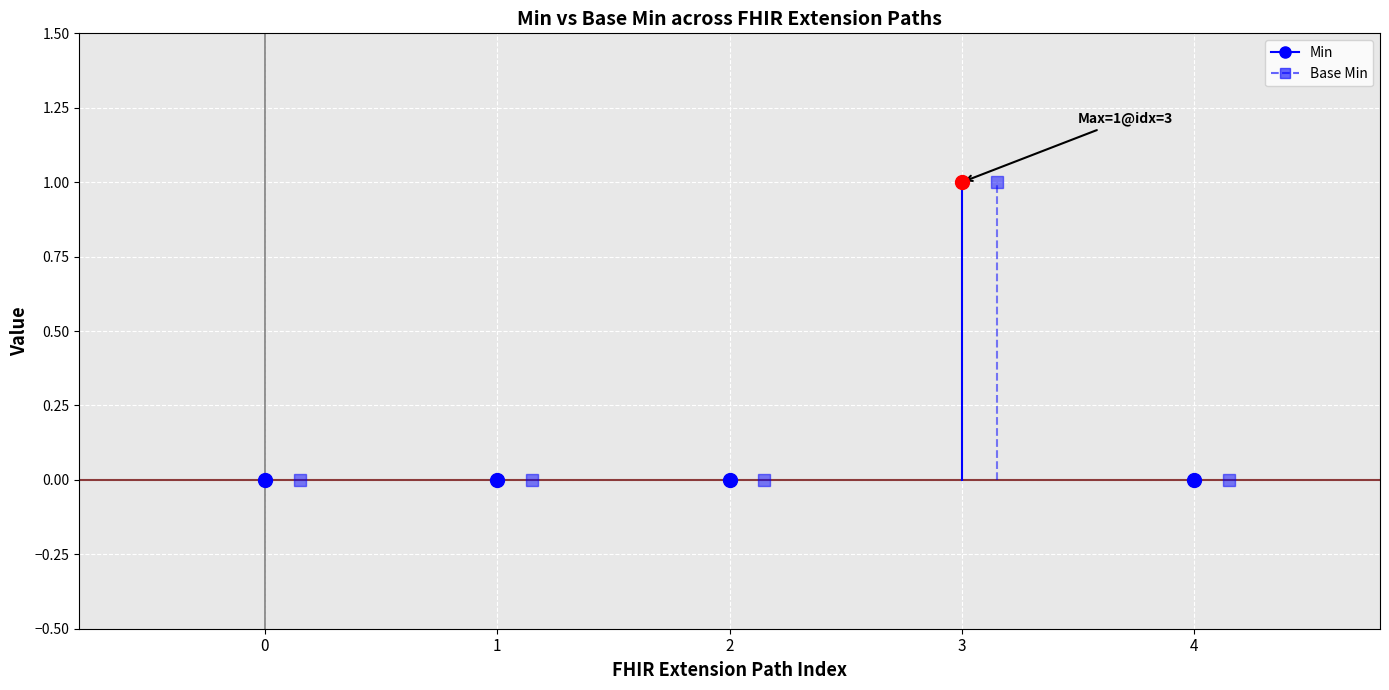

How many Min values are between 0 and 1?

5